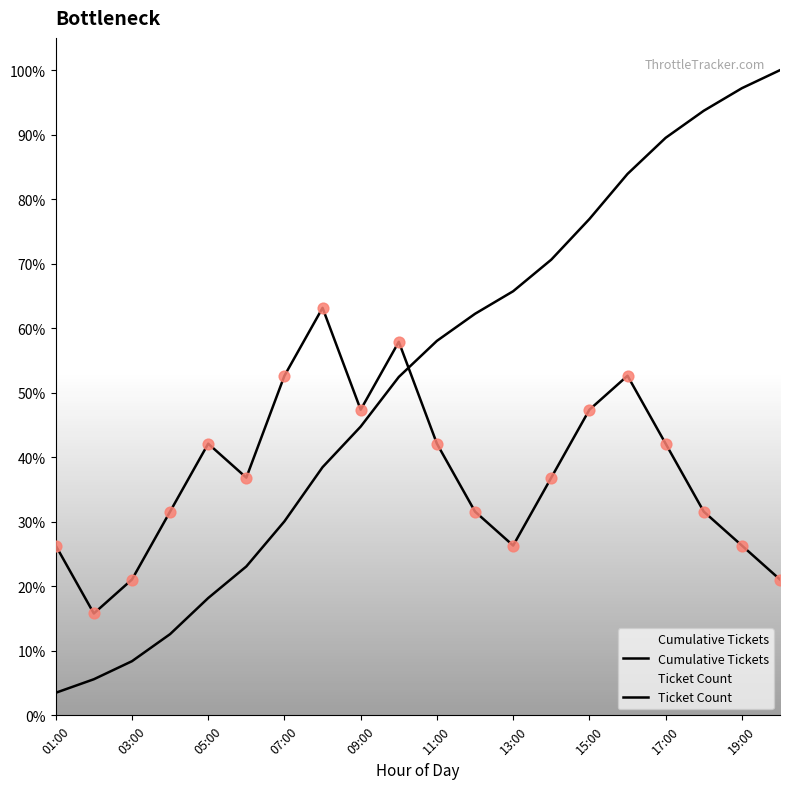

At which category is the sum across all series the highest?

15